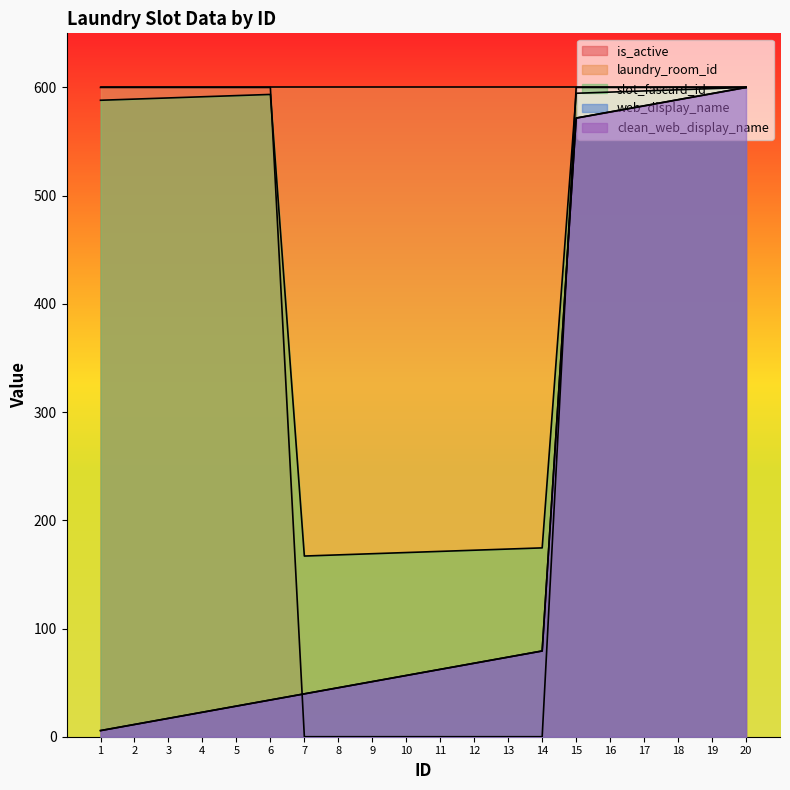

At which label is clean_web_display_name closest to 302?

14